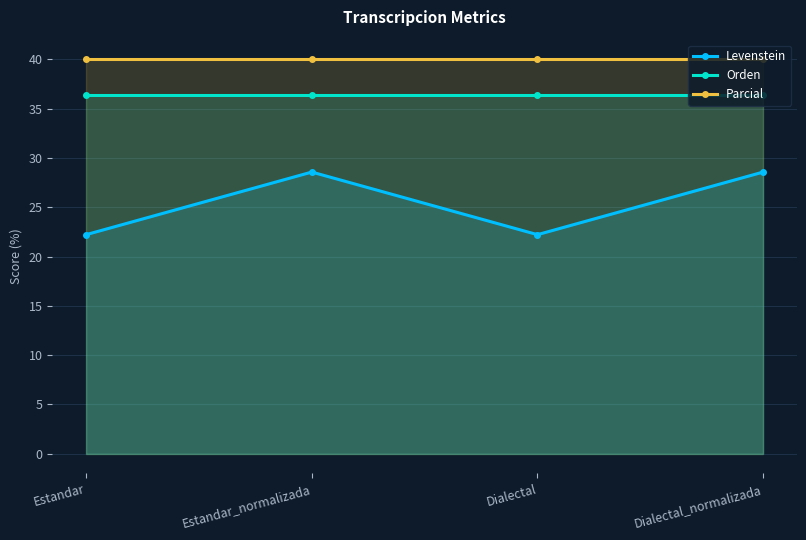

At how many categories does at least one series exceed 23?

4